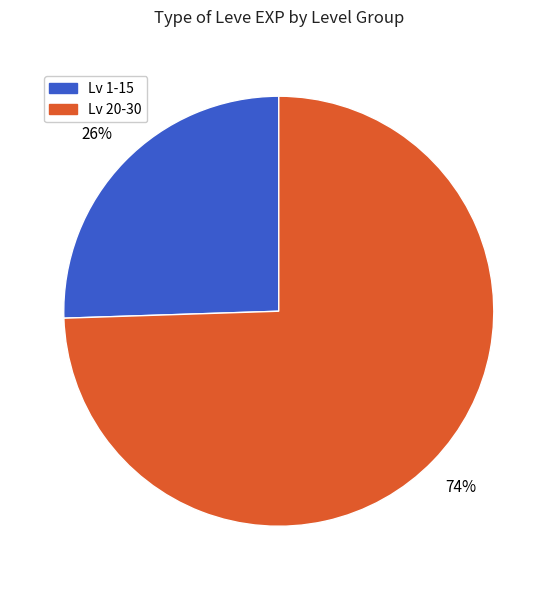

How many slices are in this pie chart?

2